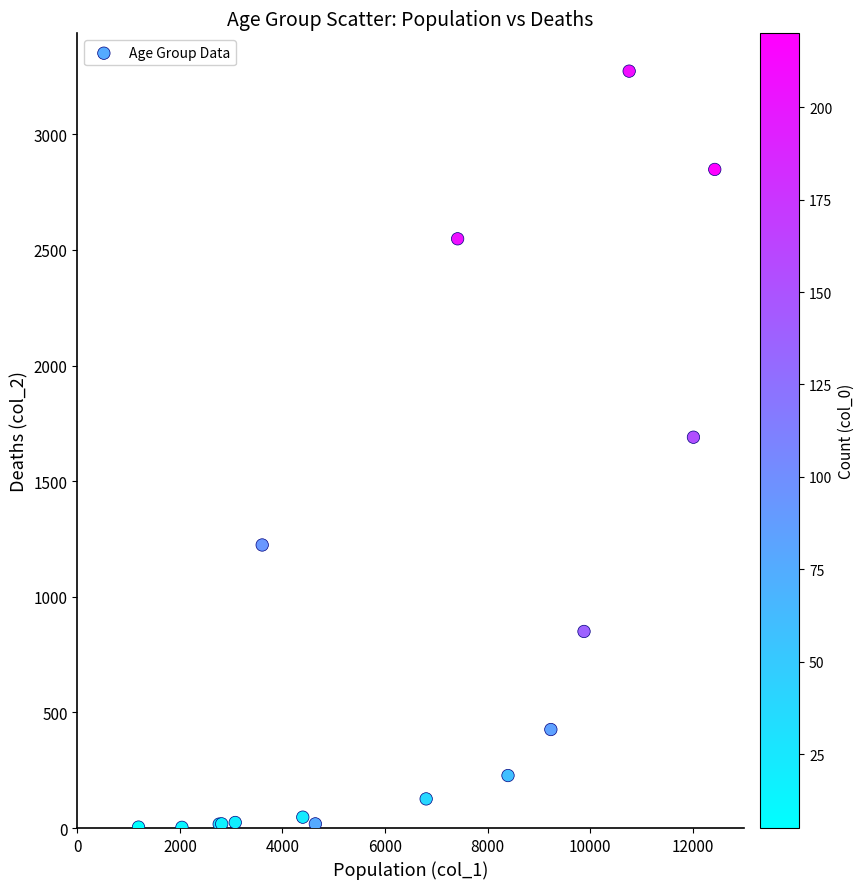

What Y value in the scatter plot is closest to 1638?

1690